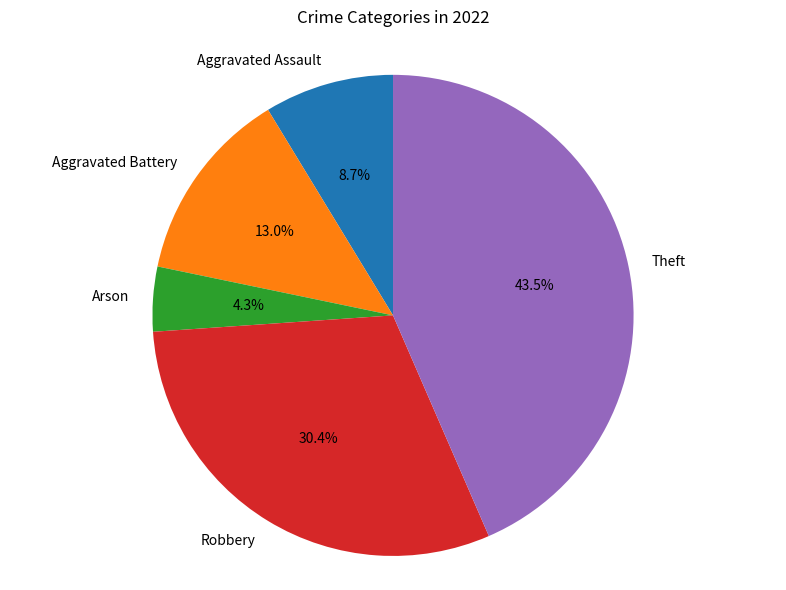

True or false: Robbery accounts for 43% of the total.

False